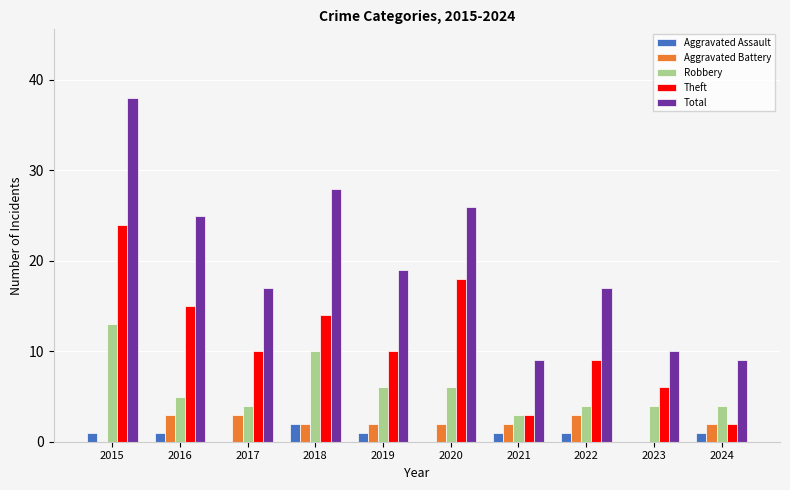

What is the difference between the Aggravated Battery values at 2023 and 2020?

2